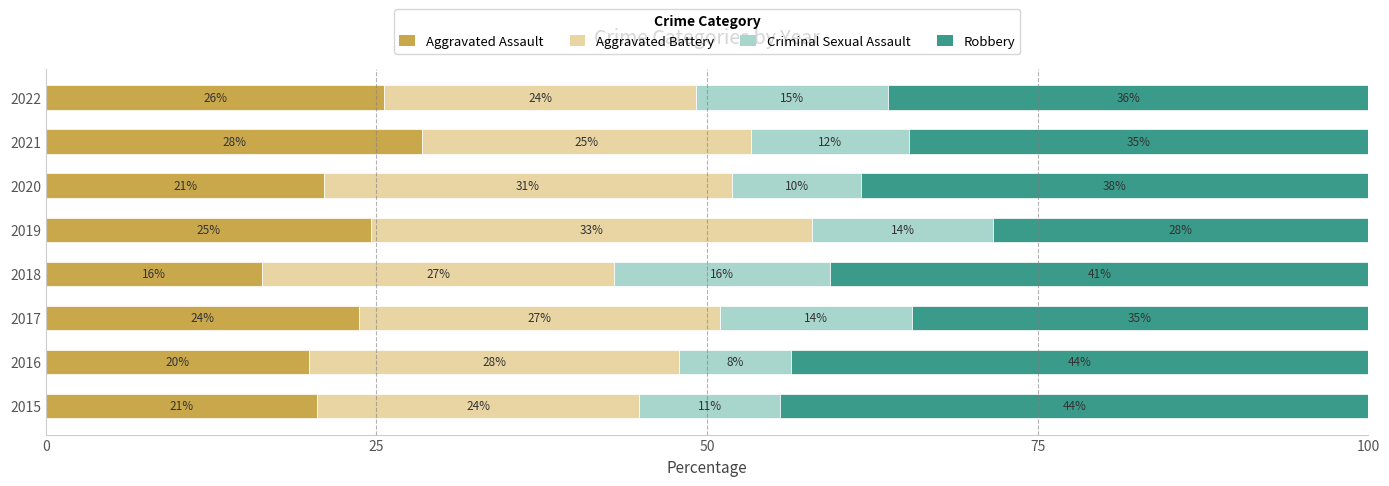

What are all the series names shown in the legend?

Aggravated Assault, Aggravated Battery, Criminal Sexual Assault, Robbery